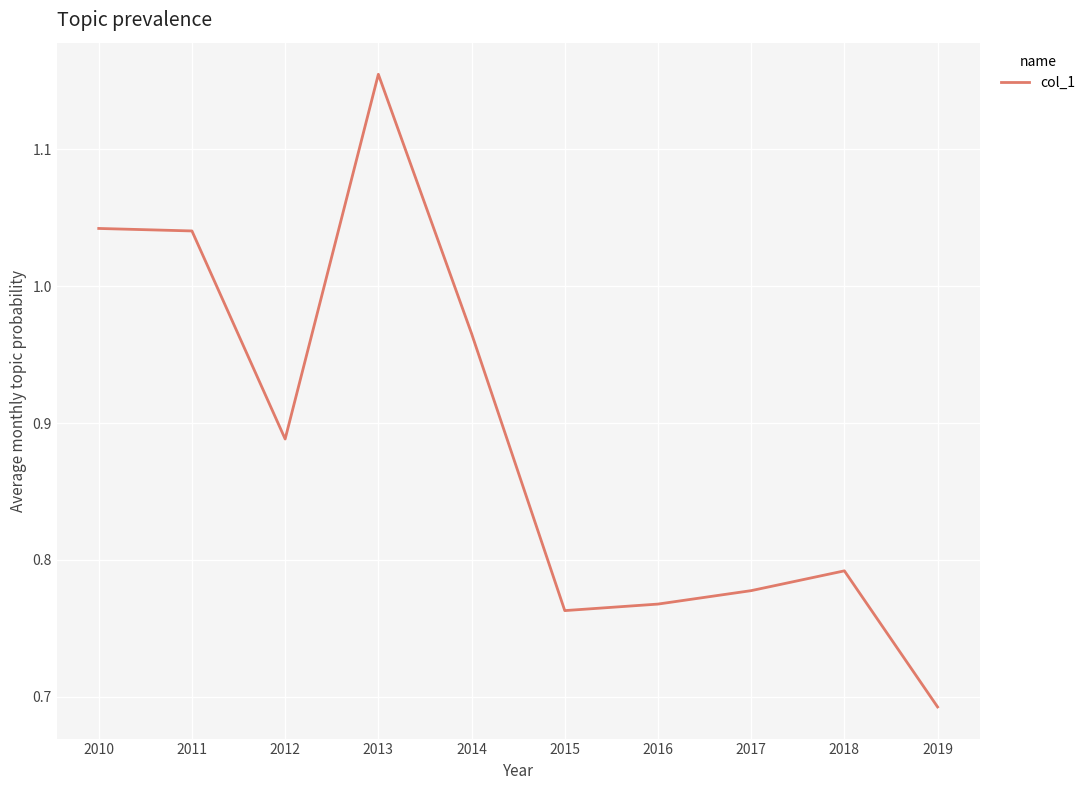

Where is the data nearest to the value 0?

2019